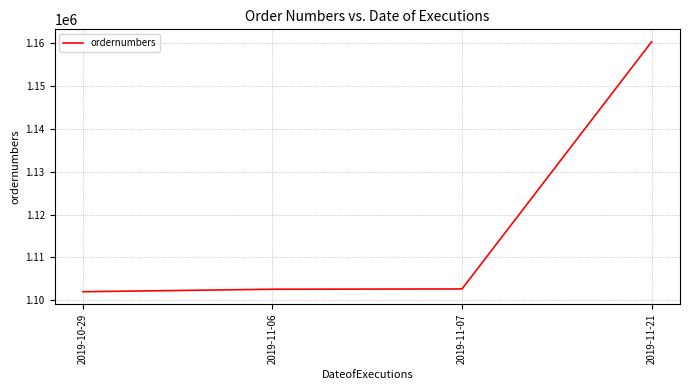

Is it true that the value at 2019-11-06 is 308245?

False